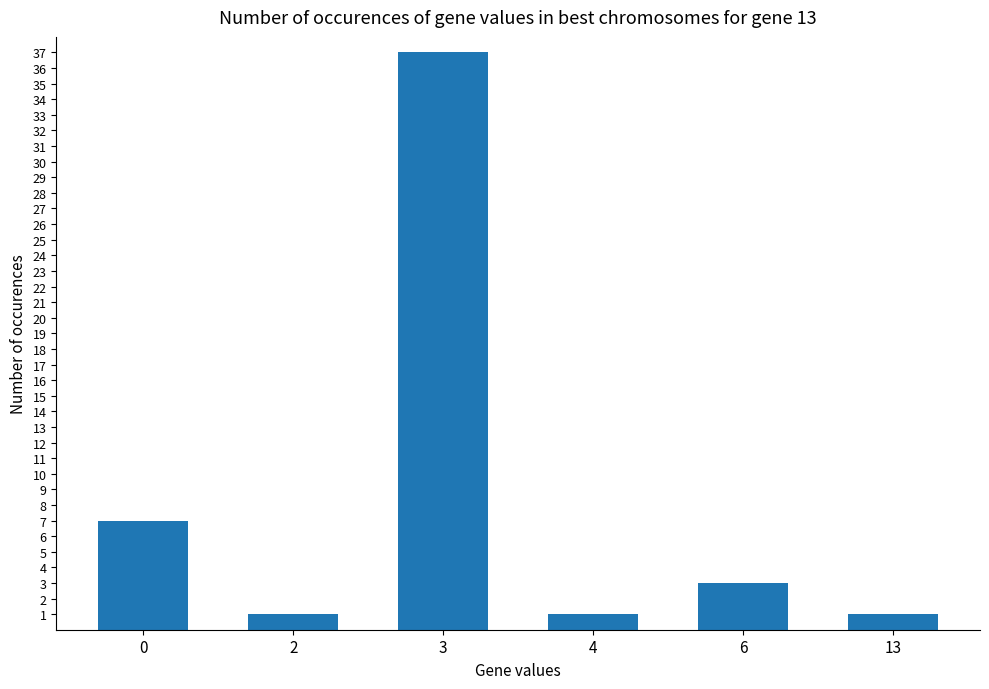

Is it true that the value at 4 is 1?

True